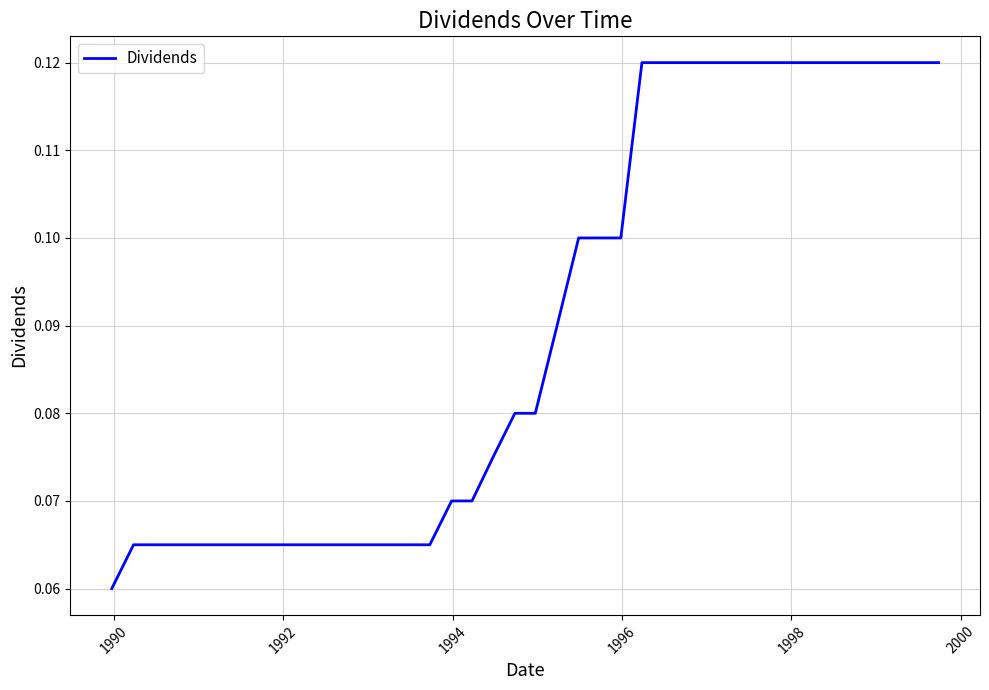

What is the minimum value shown in the chart?

0.1